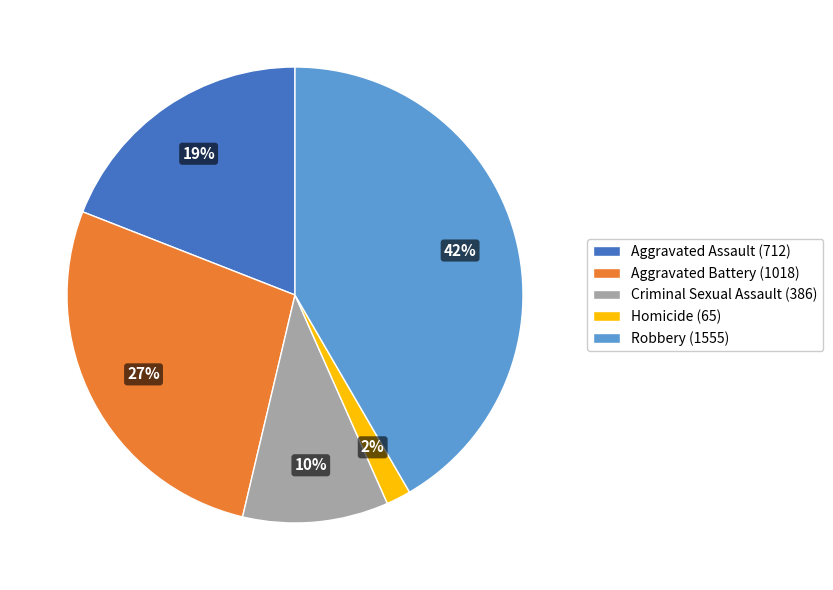

How many segments does this pie chart have?

5